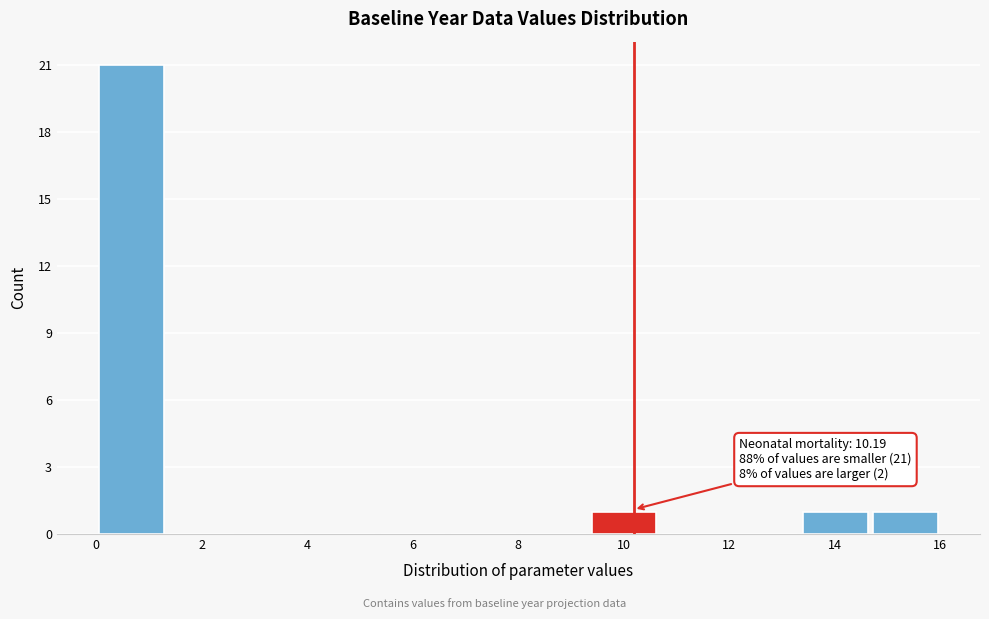

Which range on the x-axis has the tallest bar?

0.0 to 1.4